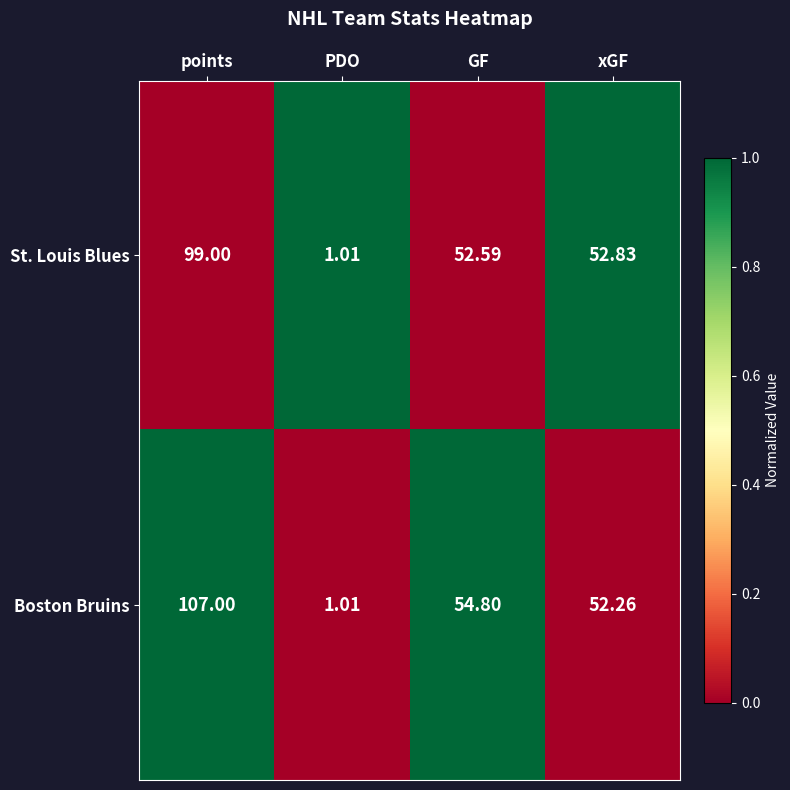

Where does the St. Louis Blues series first go above 52?

points